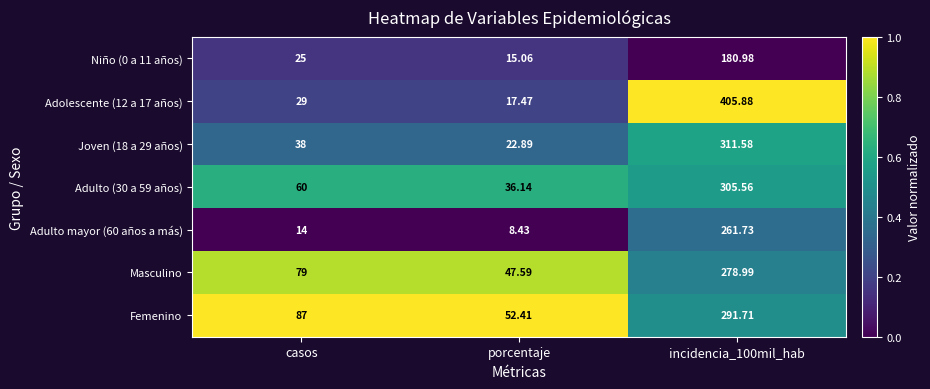

At which label is Adulto (30 a 59 años) closest to 170?

casos